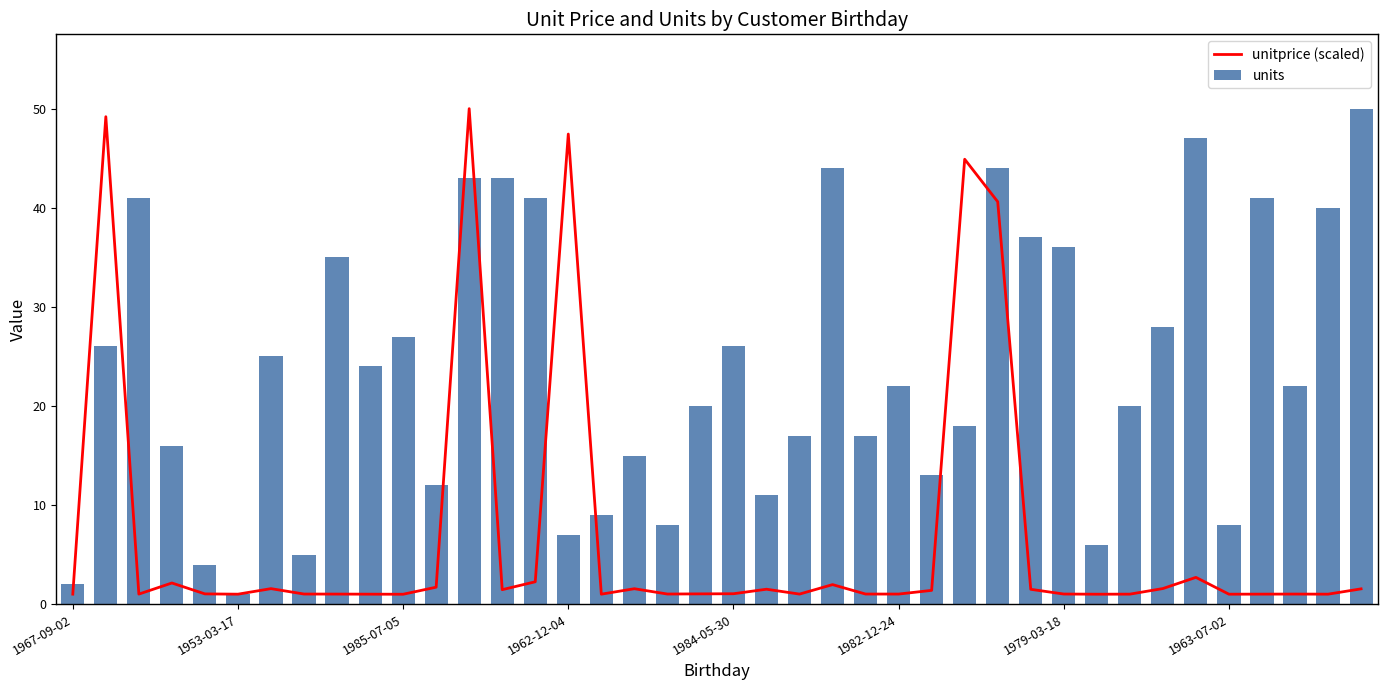

At how many categories does at least one series exceed 26?

18